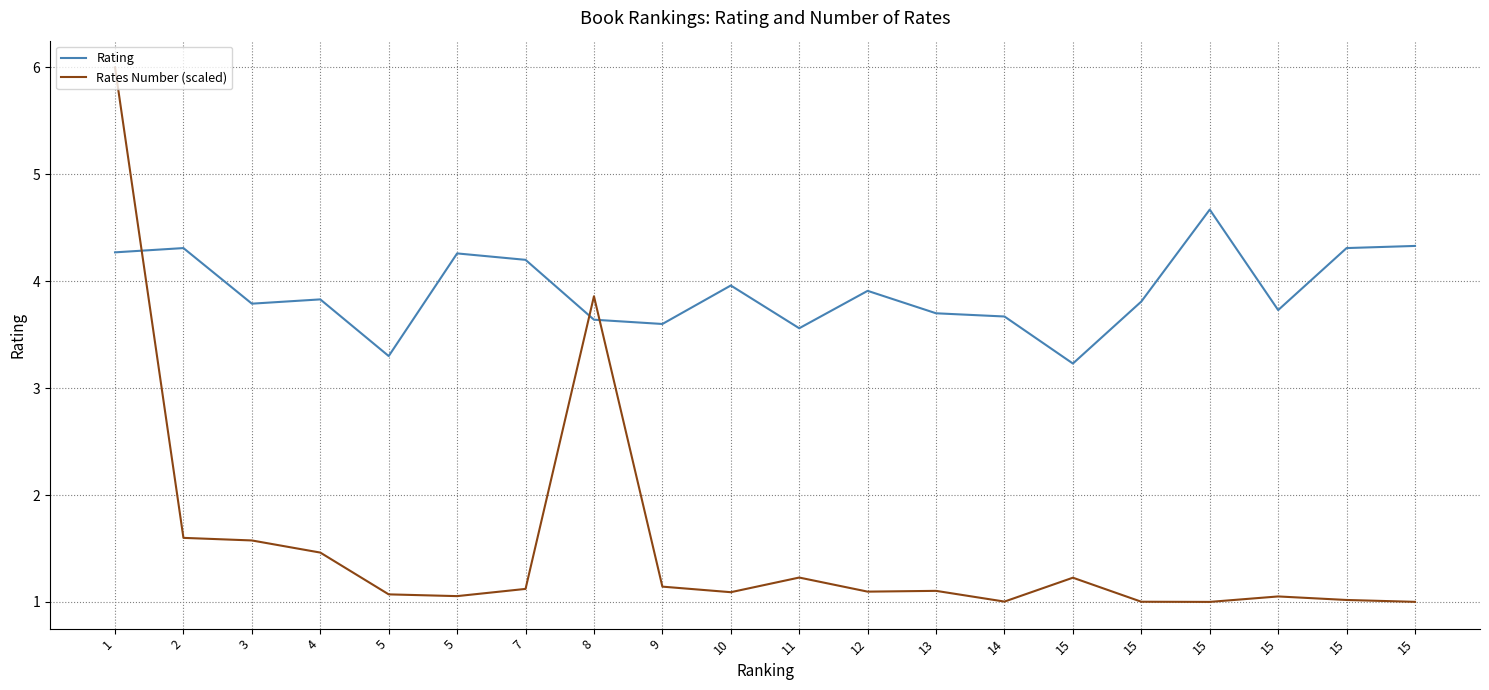

Which label corresponds to the smallest value in the chart?

15